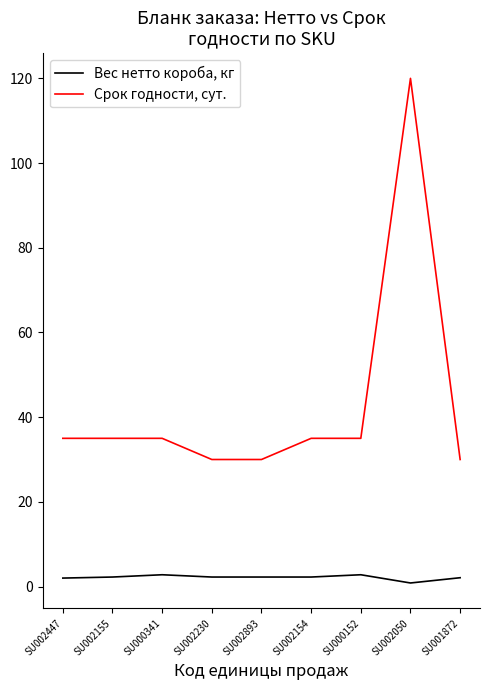

Which series has the largest total across all categories?

Срок годности, сут.